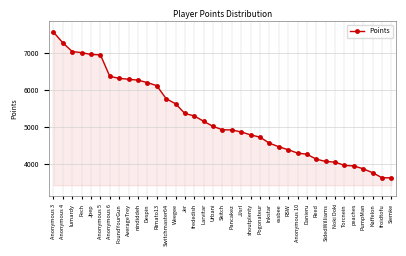

Which has a higher value, Weegee or RSW?

Weegee